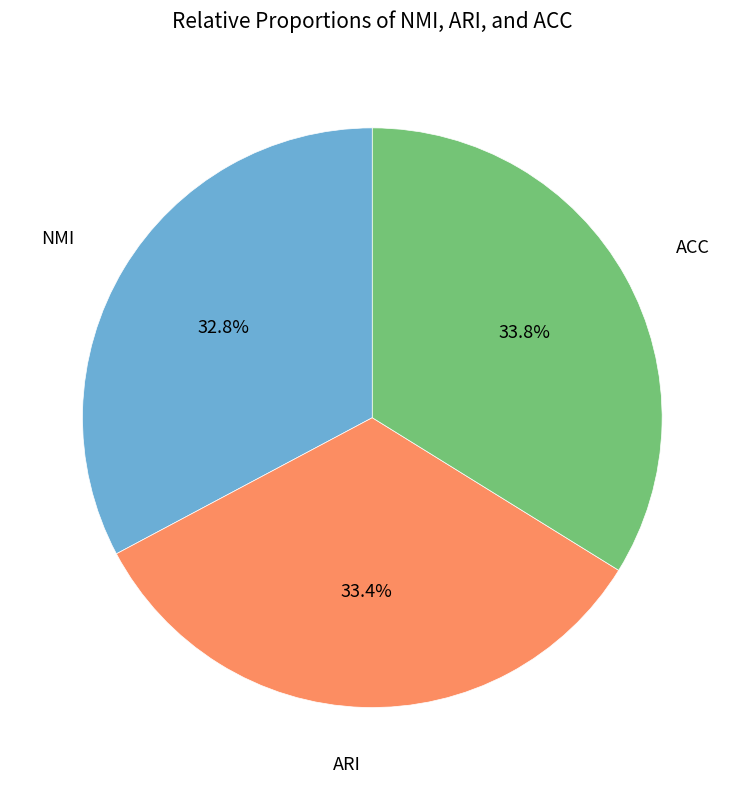

Is there a majority slice in this chart?

No